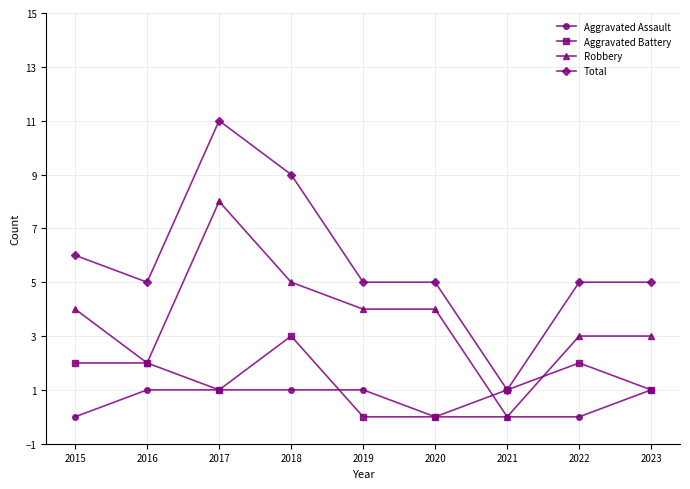

What is the value of the Robbery point at the 1st from the left?

4